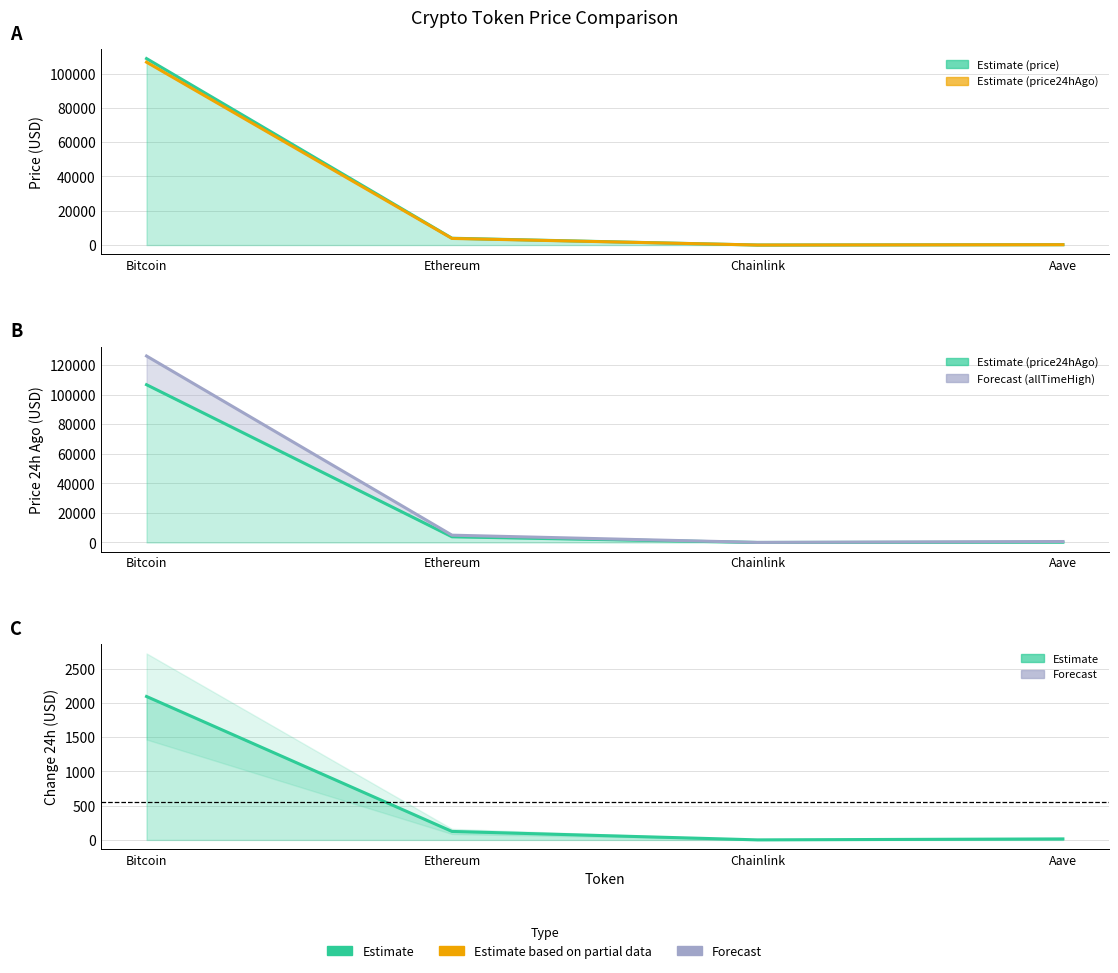

What is the sum of the allTimeHigh values at Ethereum and Aave?

5607.7